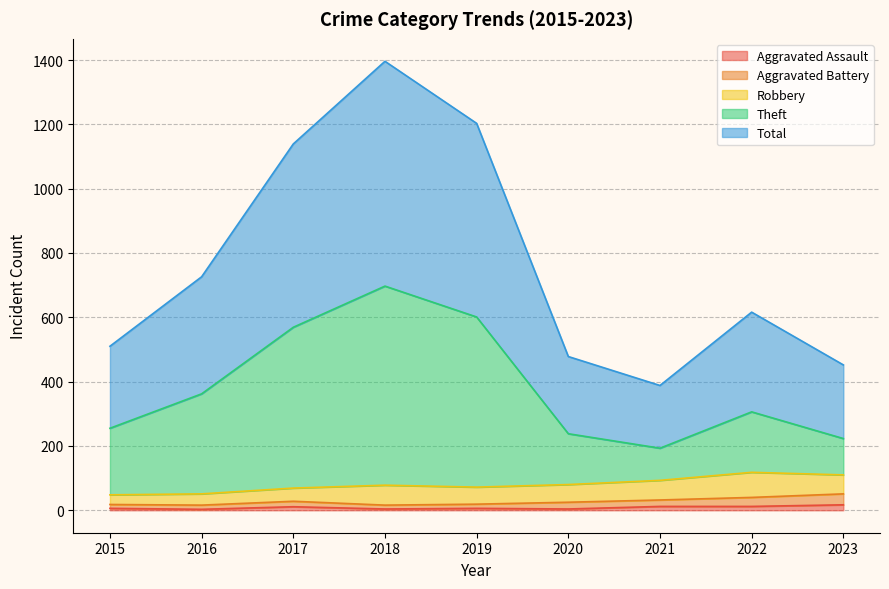

At which label is Aggravated Assault closest to 10?

2017